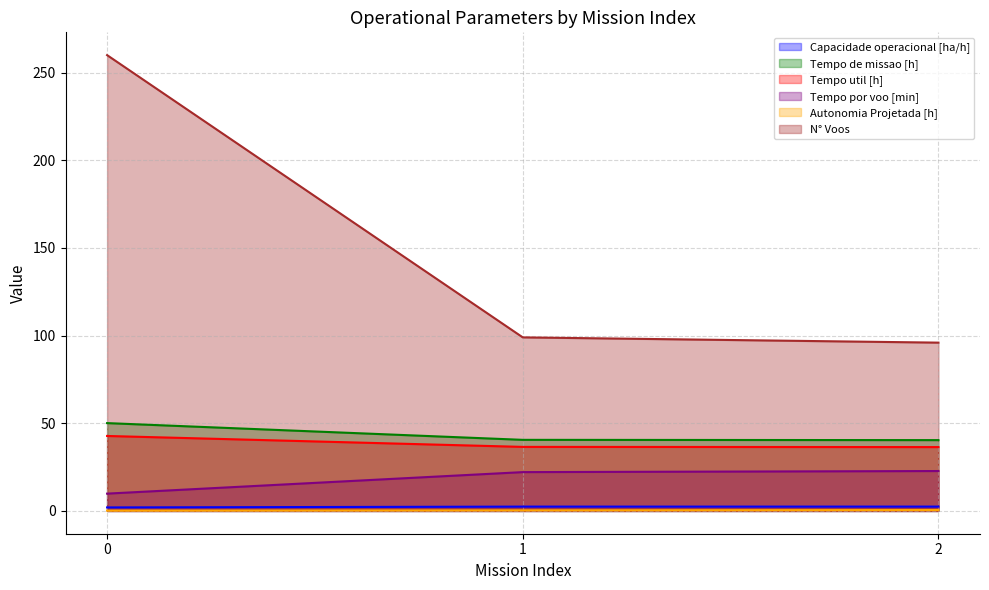

The value of Tempo por voo [min] at 1 is 22.1. True or false?

True